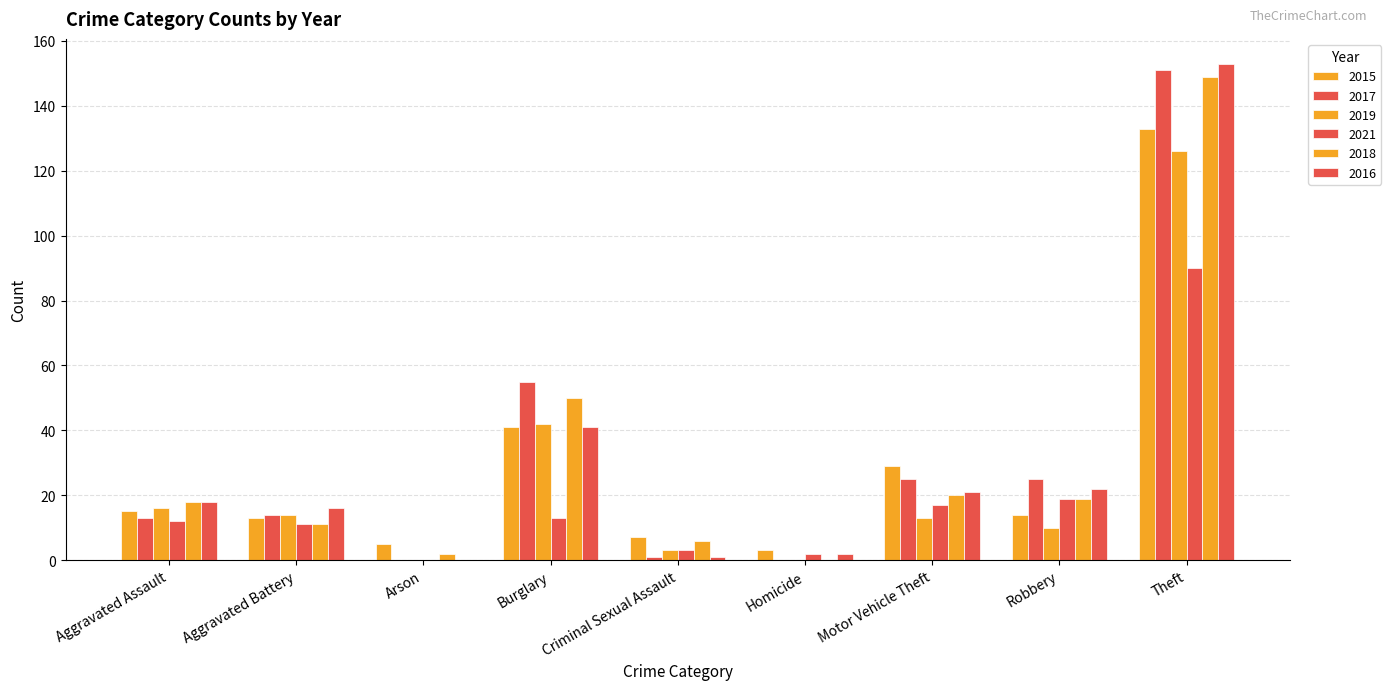

True or false: 2021 has a value of 19 at Robbery.

True